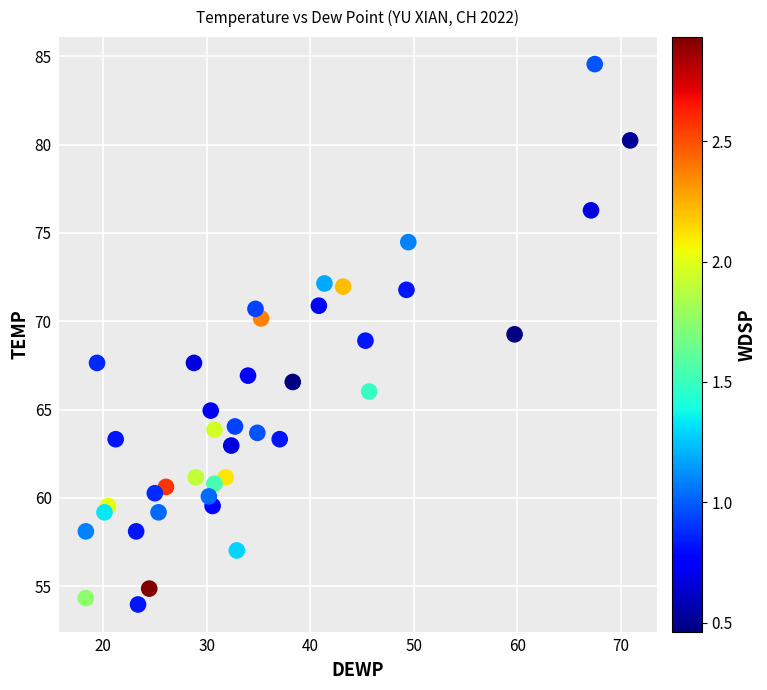

What is the range of Y values (max minus min)?

30.6